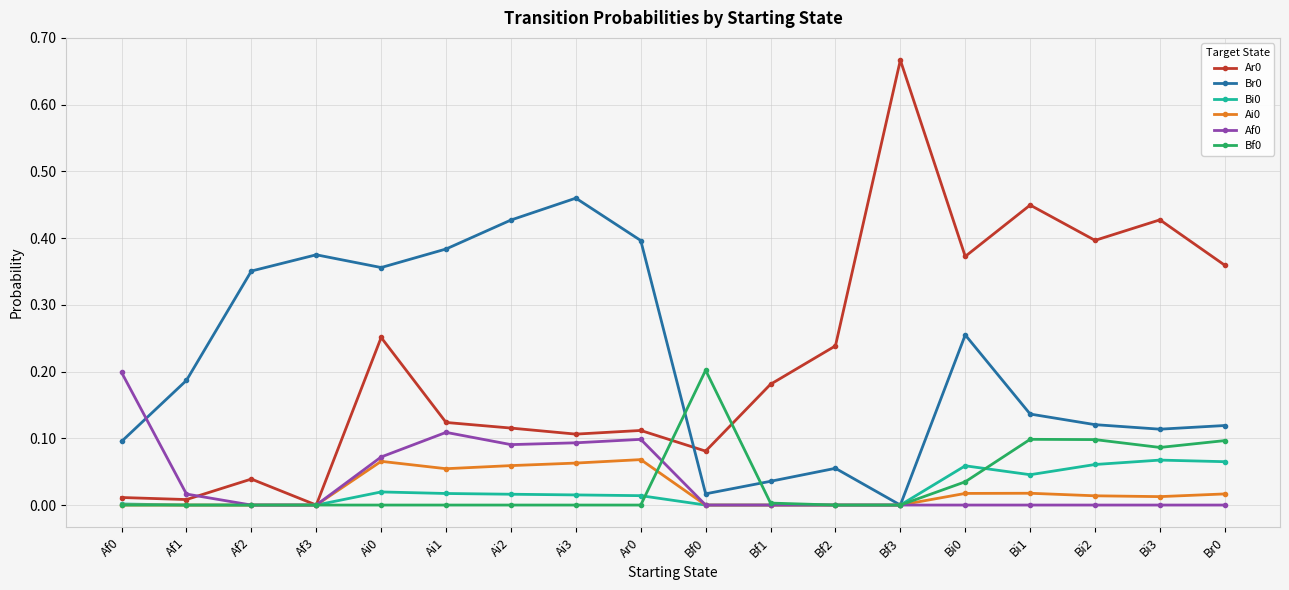

True or false: Bf0 and Af0 intersect in this chart.

True